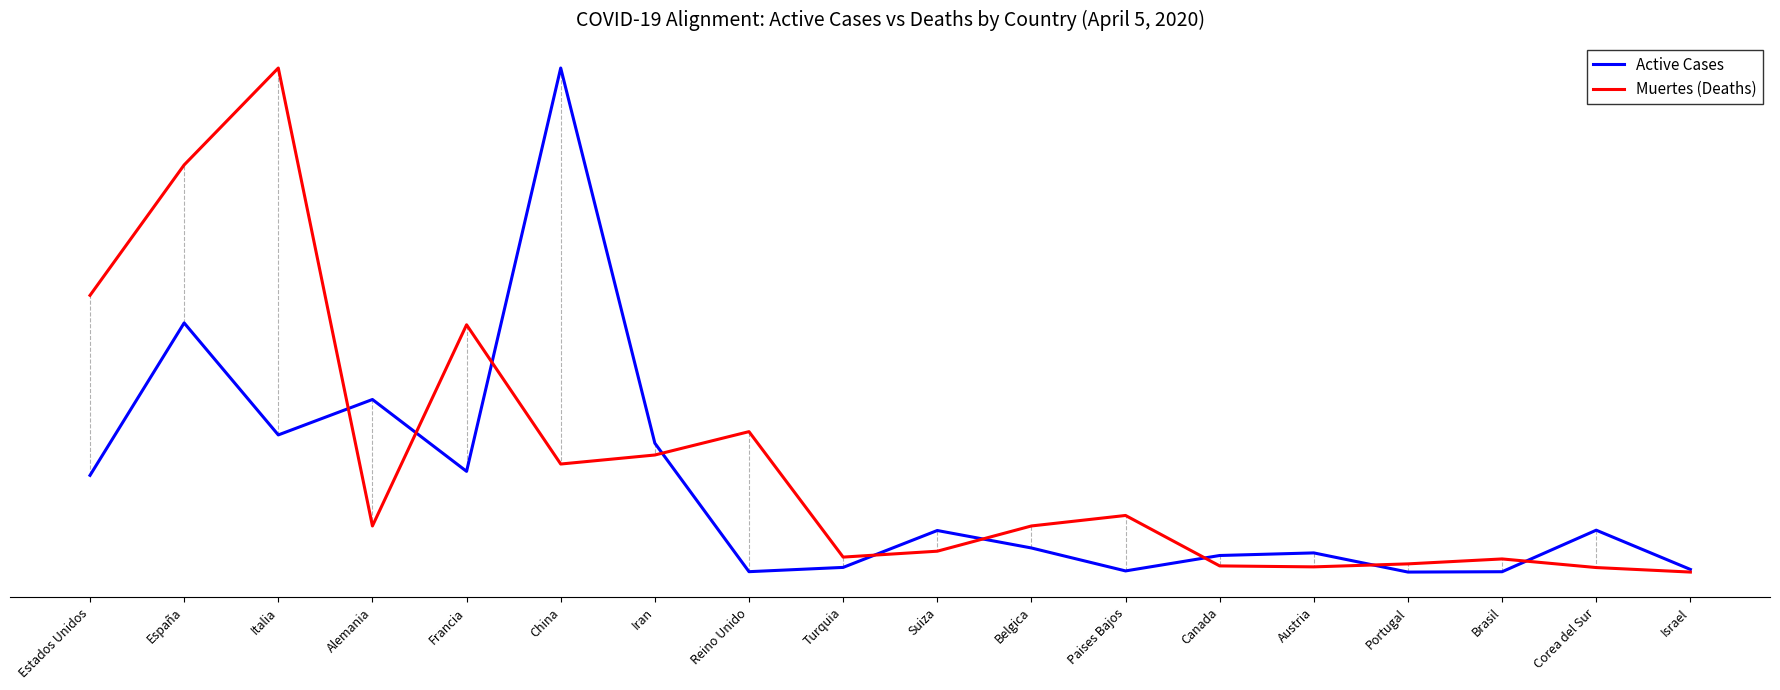

List the labels in order of Muertes (Deaths) value, smallest first.

Israel, Corea del Sur, Austria, Canada, Portugal, Brasil, Turquia, Suiza, Alemania, Belgica, Paises Bajos, China, Iran, Reino Unido, Francia, Estados Unidos, España, Italia